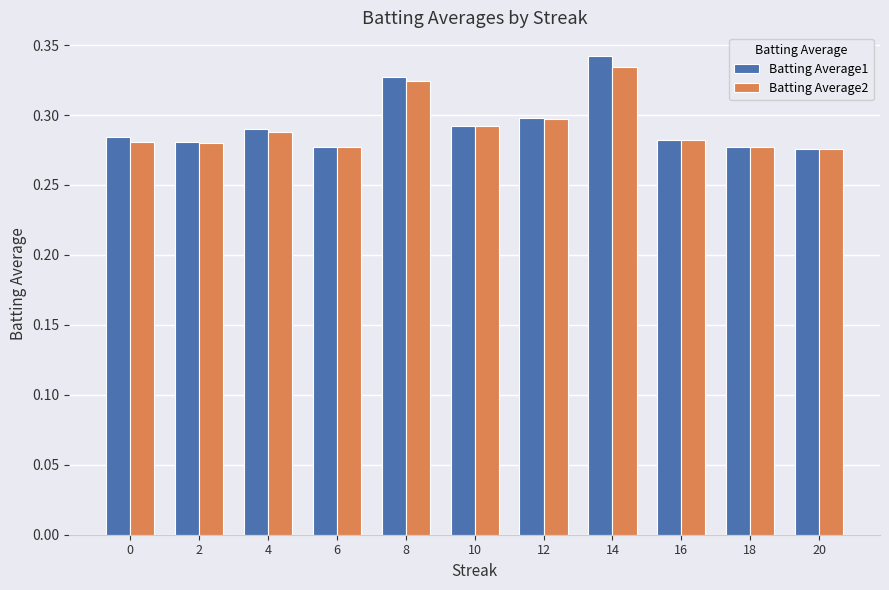

What is the sum of the Batting Average1 values at 12 and 2?

0.6